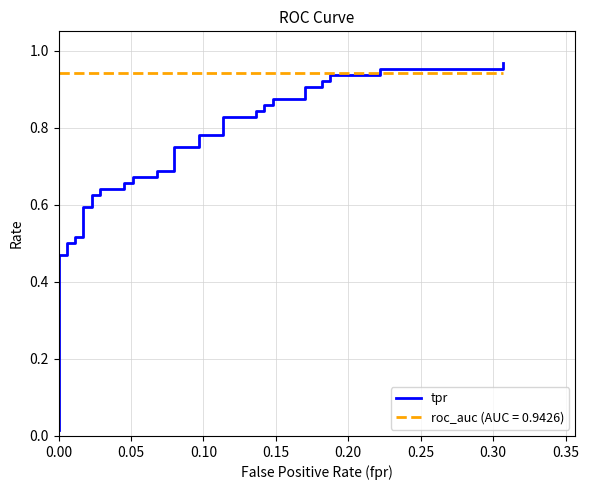

Is it true that the value at 0.10 is 0.2?

False